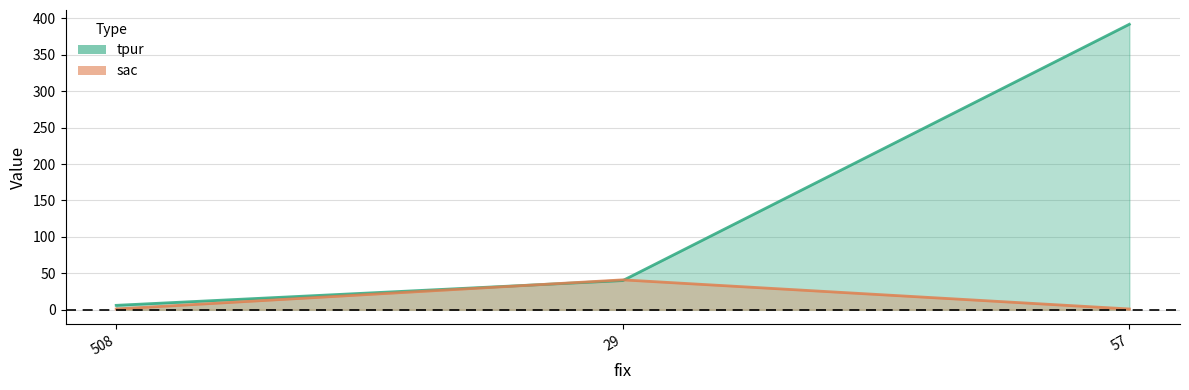

List the series in order of their peak value, lowest first.

sac, tpur